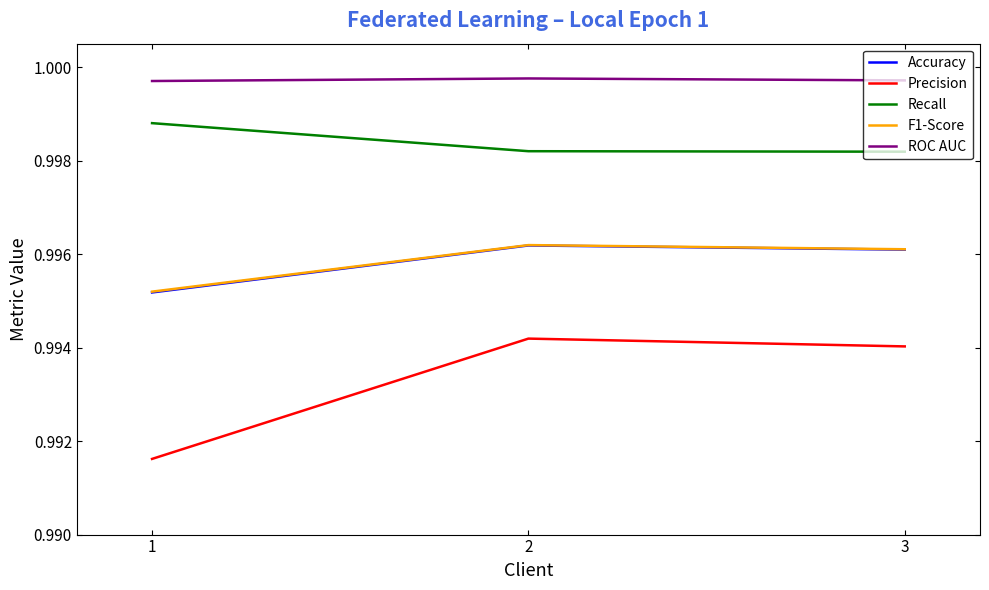

The Recall series shows 0.3 at 1. True or false?

False